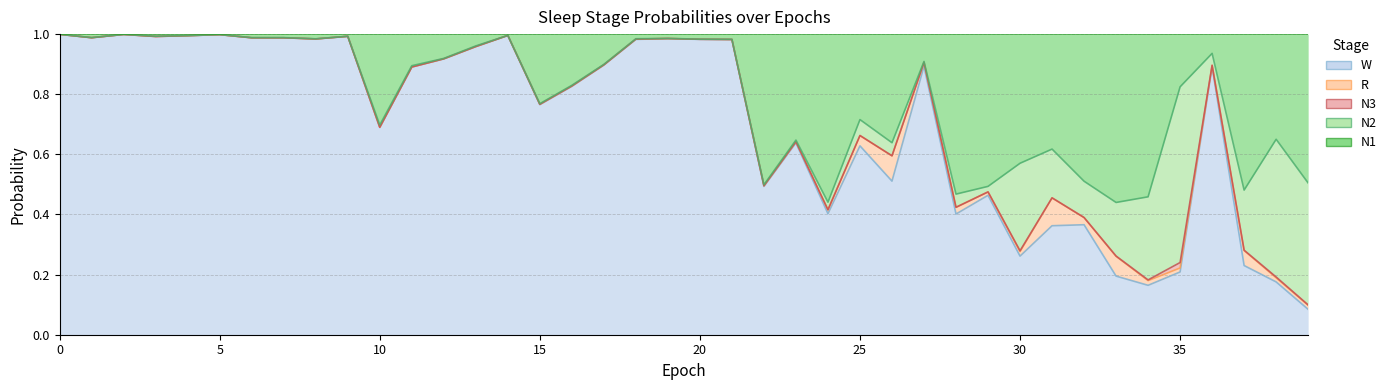

What is the greatest value displayed?

1.0